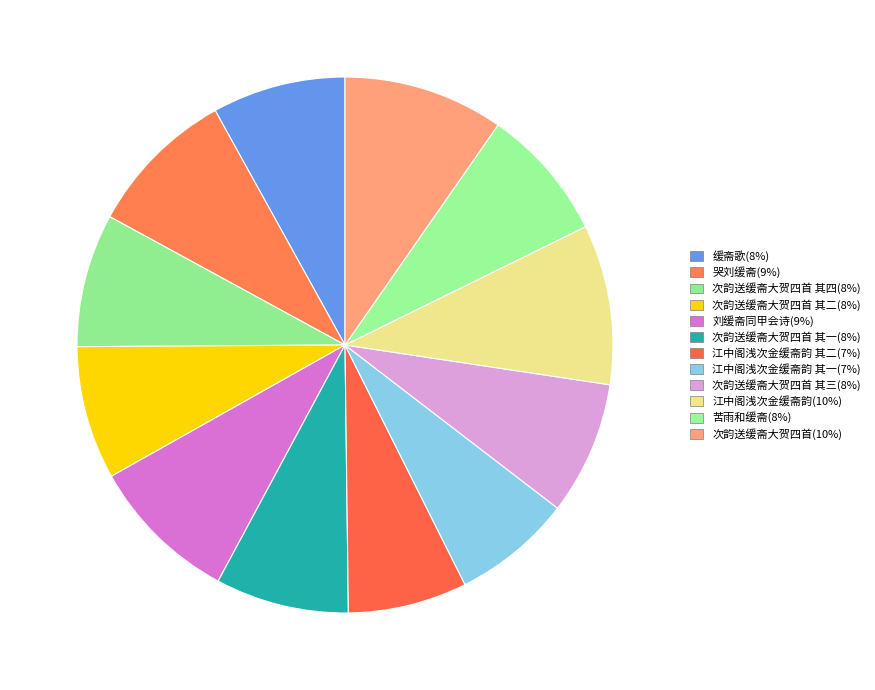

How many segments does this pie chart have?

12